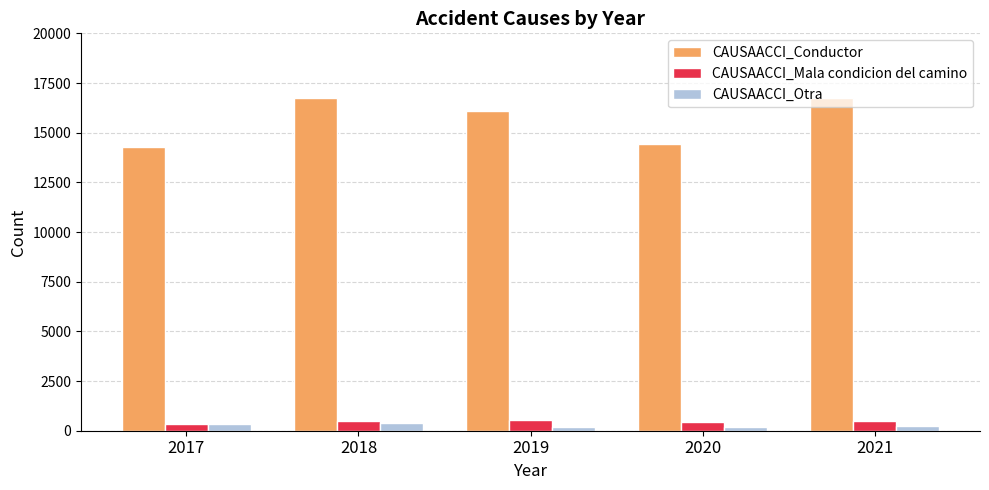

How many values in the CAUSAACCI_Otra series are below 225?

2